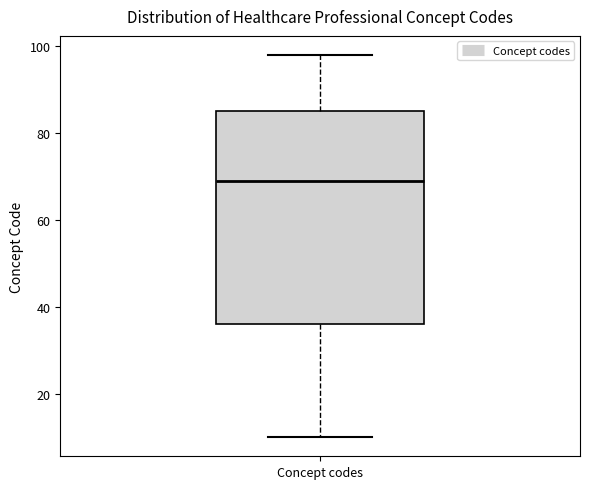

Where is the upper edge of the box for Concept codes on the y-axis? The values are not printed on the chart, so give them approximately, as read against the axis.

86